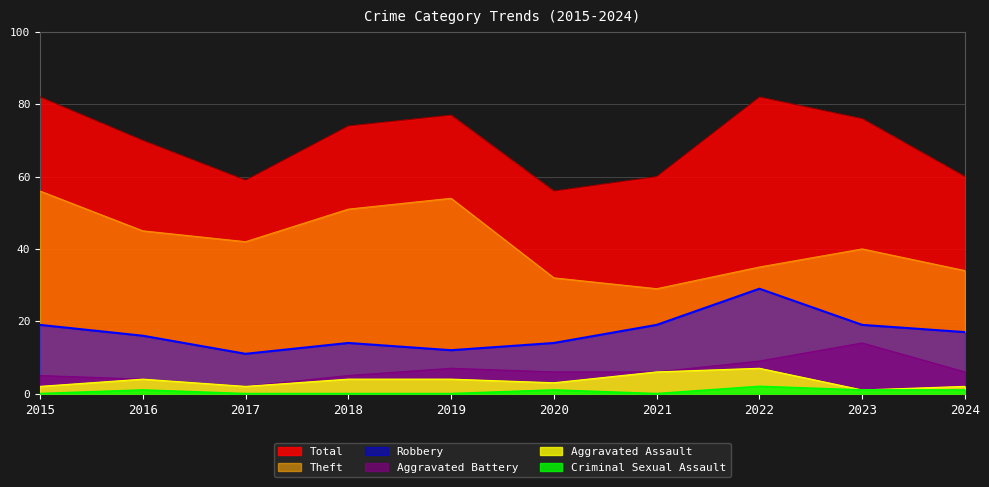

How many distinct data groups are displayed?

6